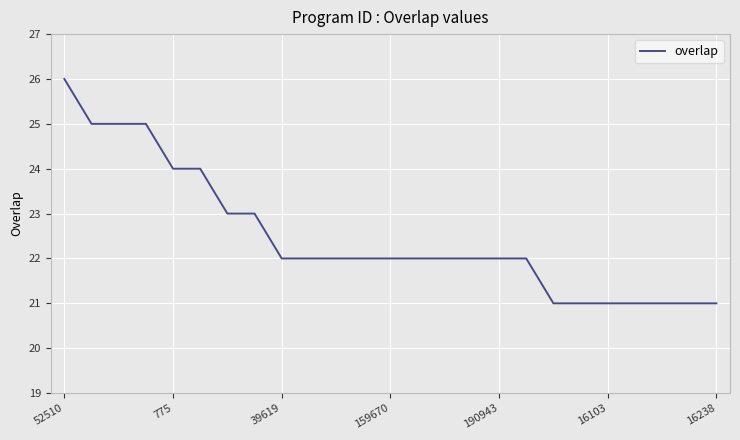

What is the smallest value displayed?

21